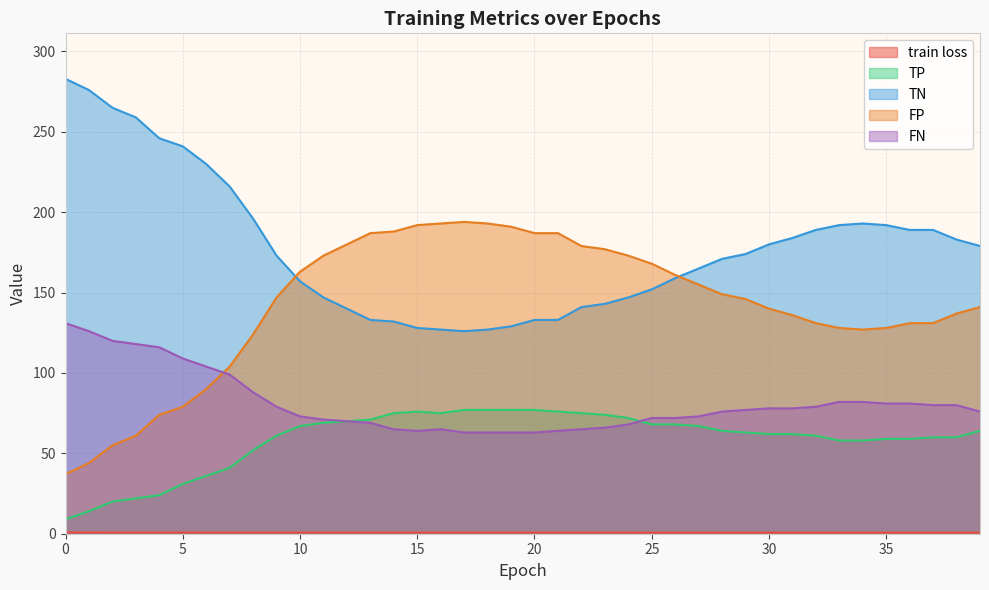

What is the value of the FN point at the 8th from the left?

99.0